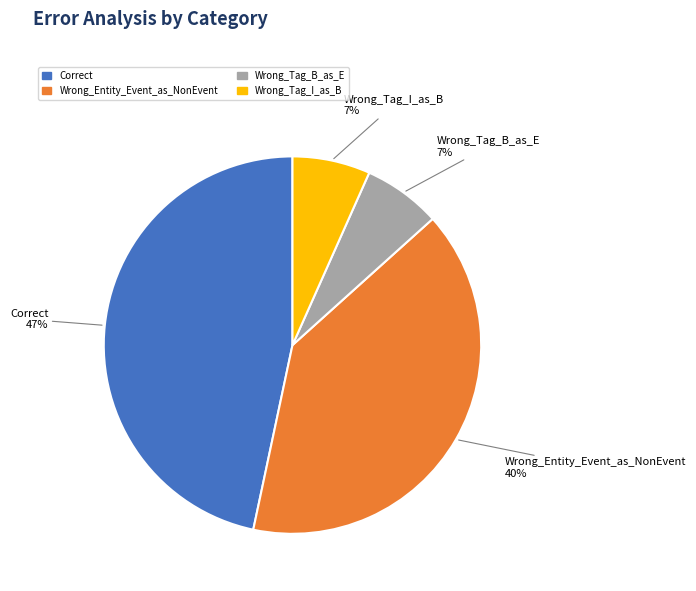

To the nearest percent, what percentage of the pie is Wrong_Tag_I_as_B?

7%